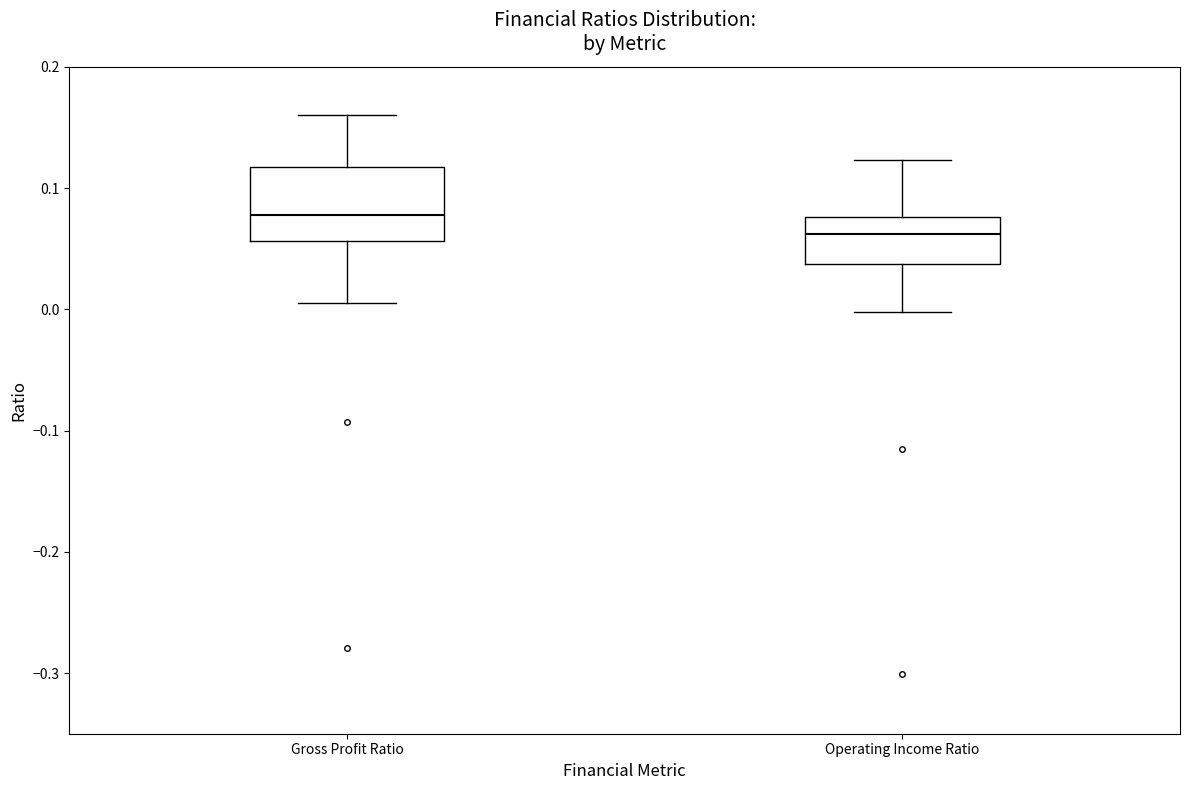

Comparing the boxes themselves (not the whiskers), which one is the tallest?

Gross Profit Ratio